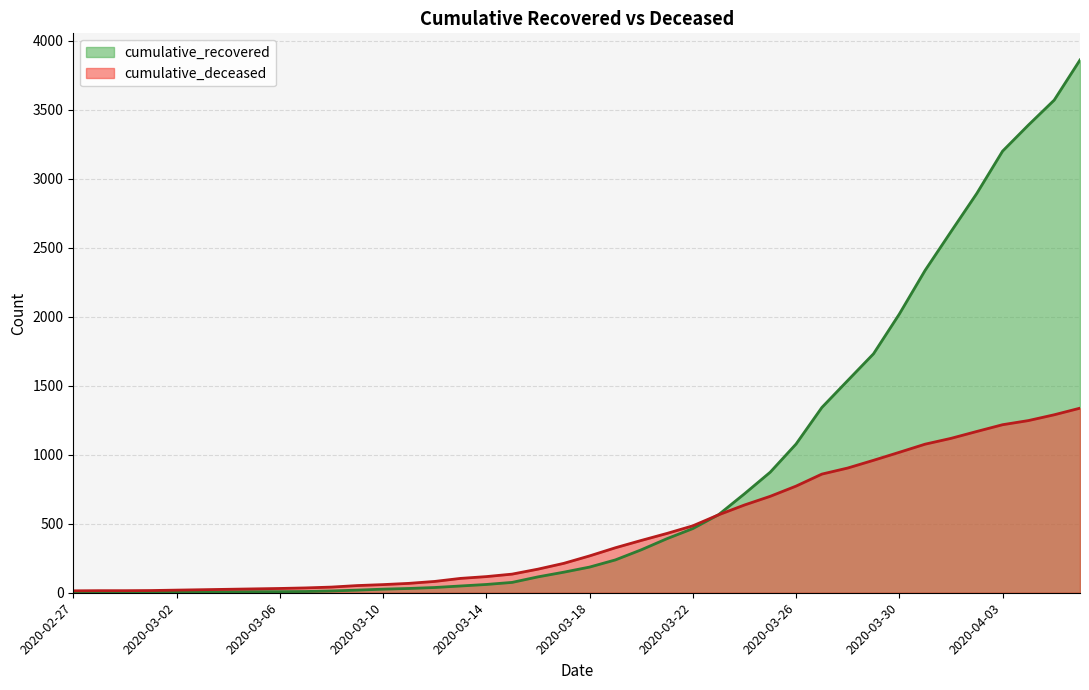

What is the label of the 8th point from the right?

2020-03-30